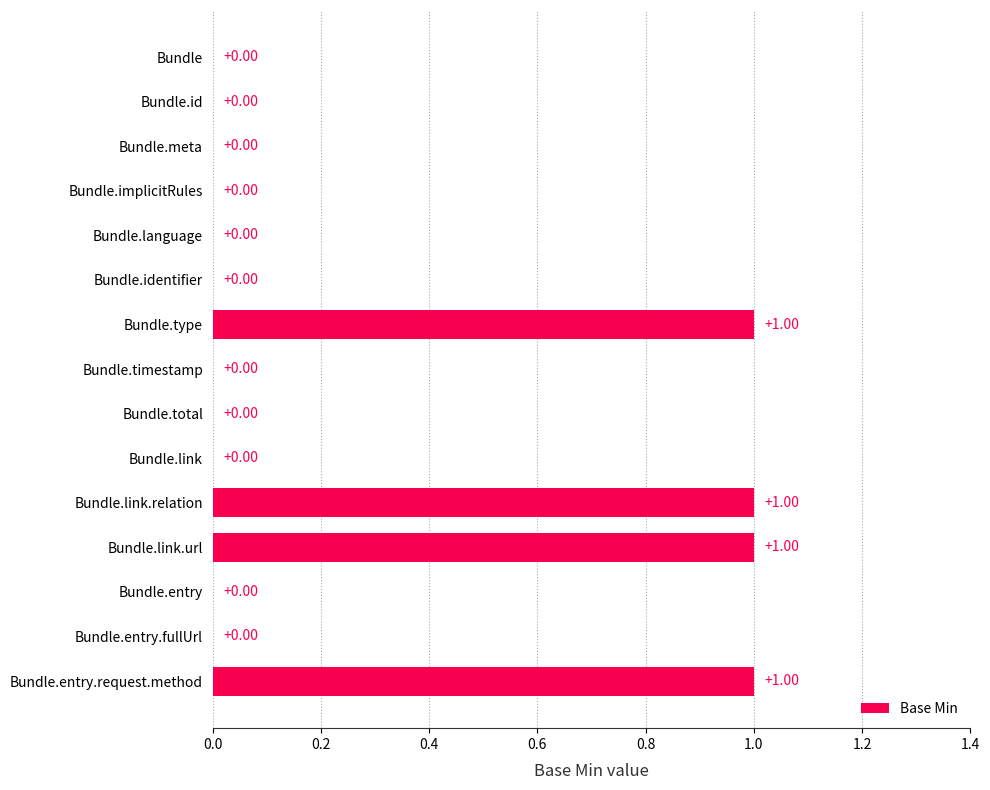

Between Bundle.total and Bundle.link.relation, which is larger?

Bundle.link.relation